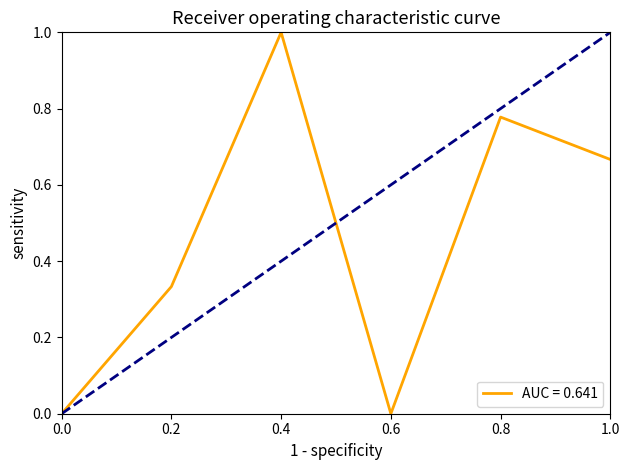

How many categories are shown in the chart?

6